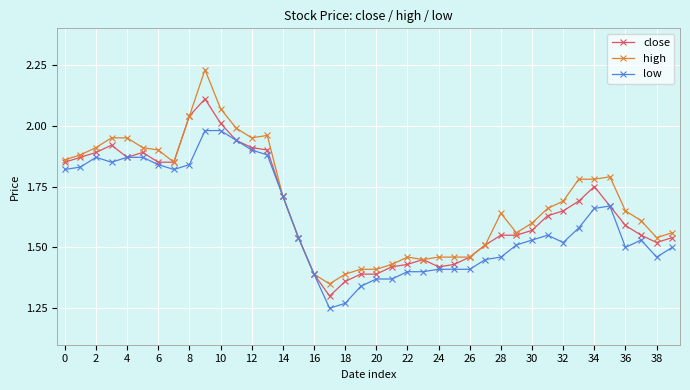

At how many categories does at least one series exceed 1?

40